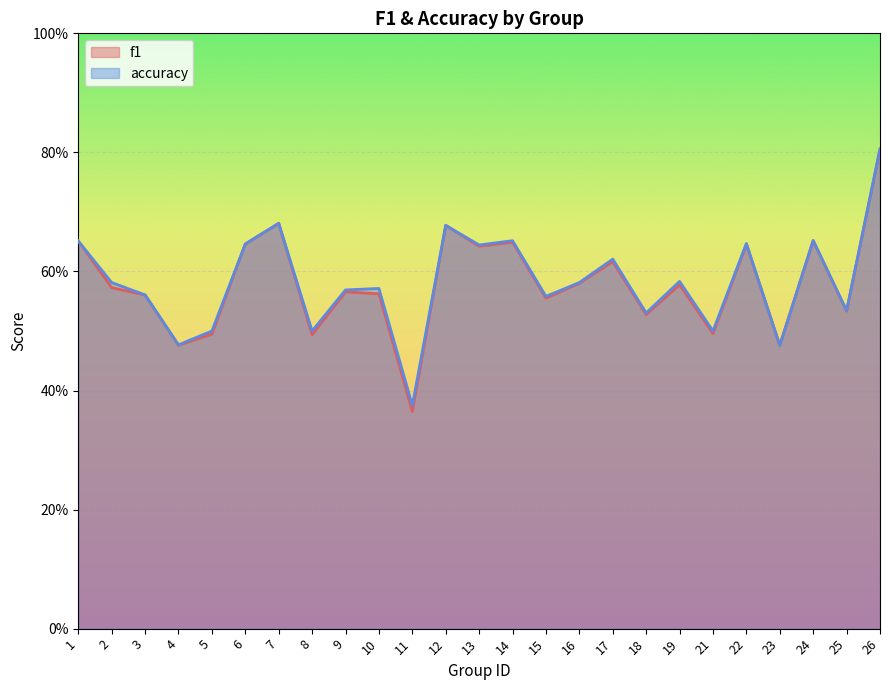

What are all the series names shown in the legend?

f1, accuracy